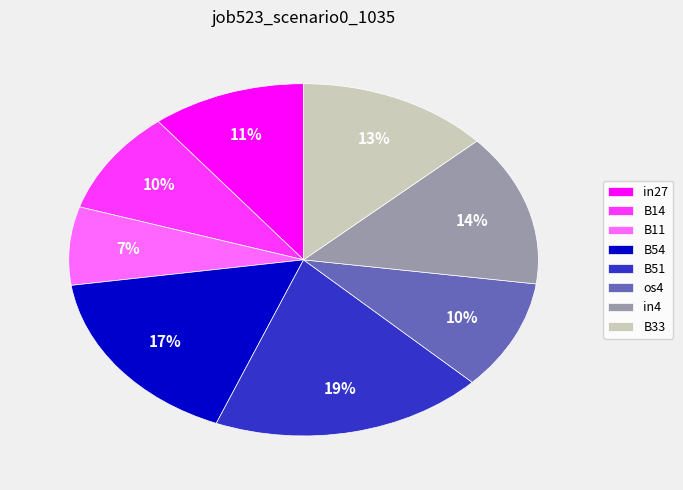

What percentage is the B54 slice, to the nearest percent?

17%